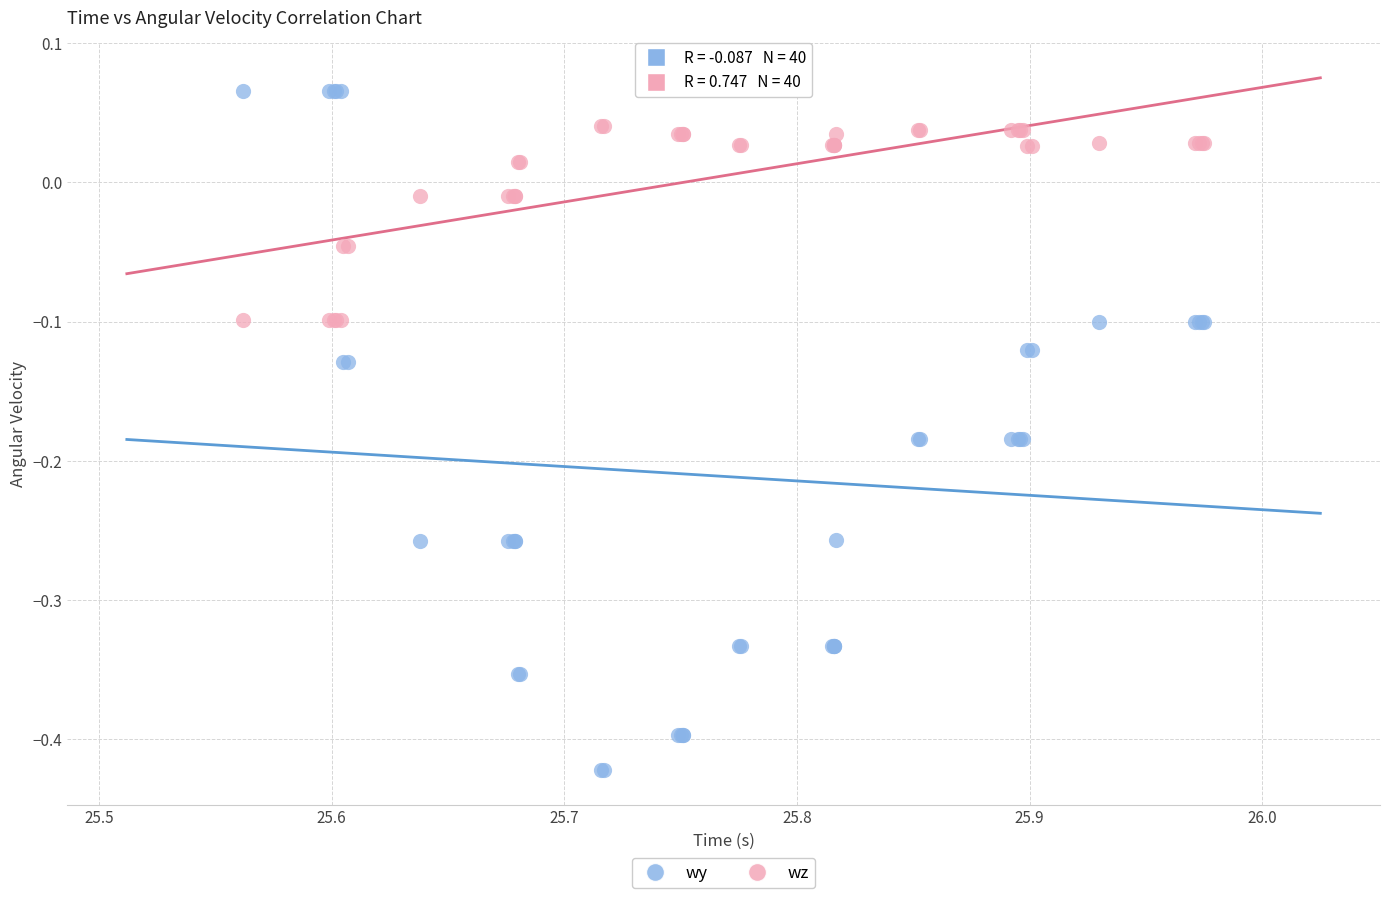

Which series reaches the maximum Y coordinate?

wy